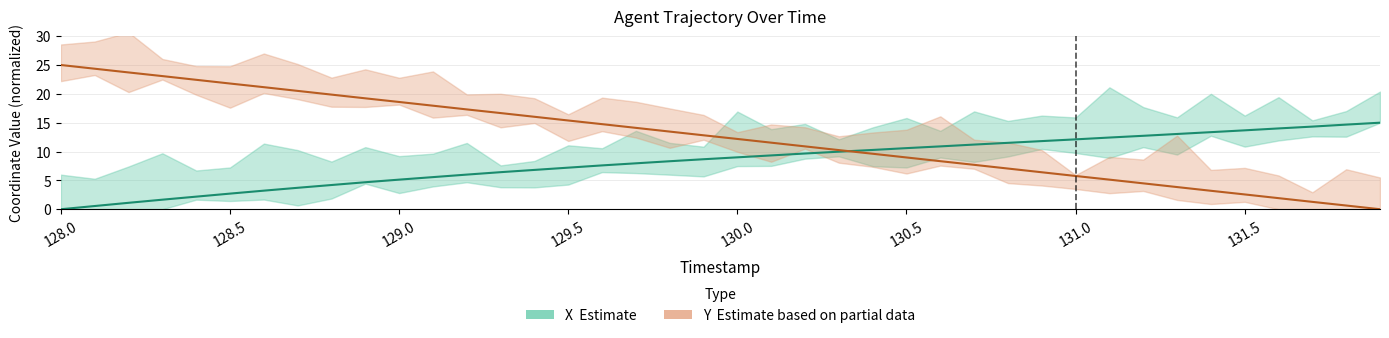

Which label corresponds to the largest value in the chart?

128.0